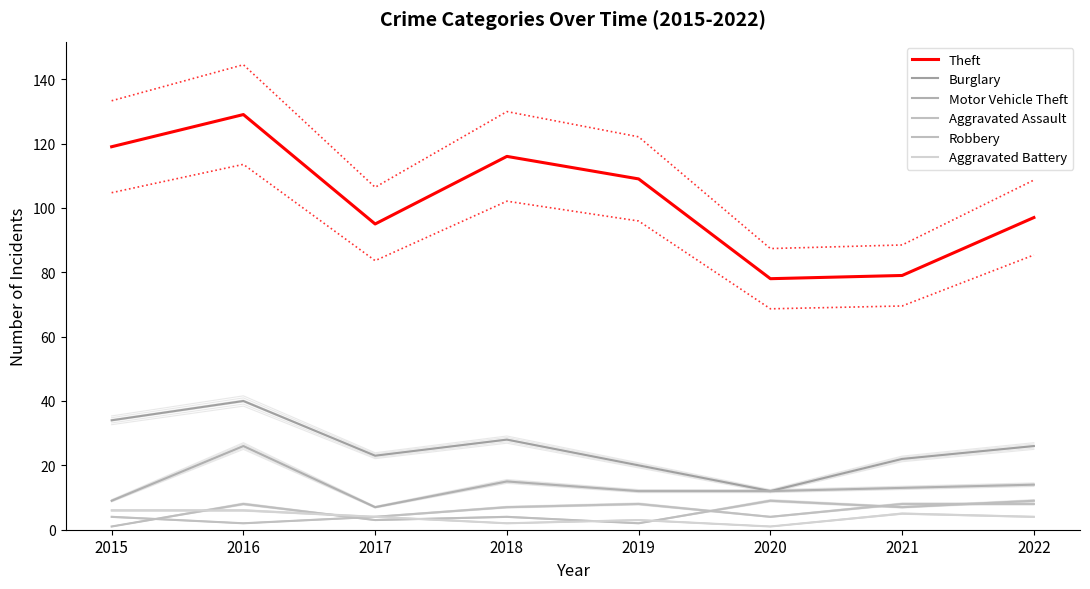

At which category does Aggravated Battery reach its first local peak?

2019